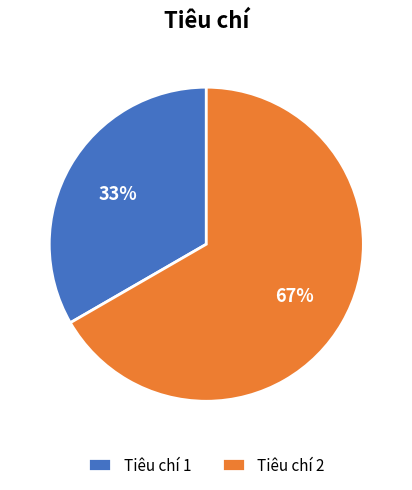

To the nearest percent, what is the average slice percentage?

50%